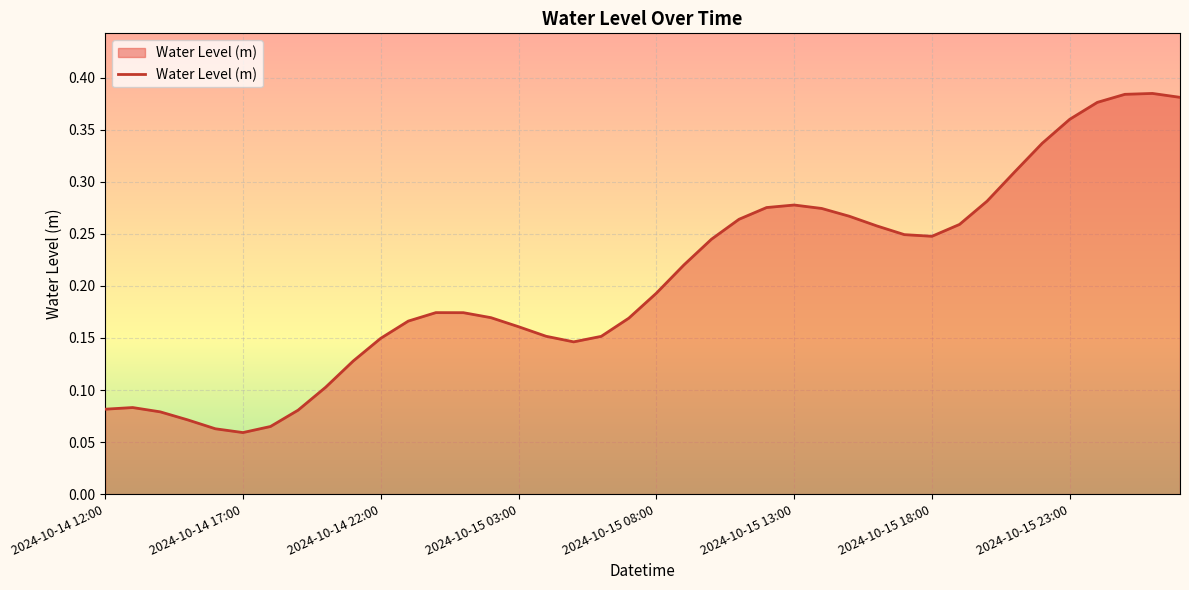

What is the difference between the maximum and minimum values?

0.3